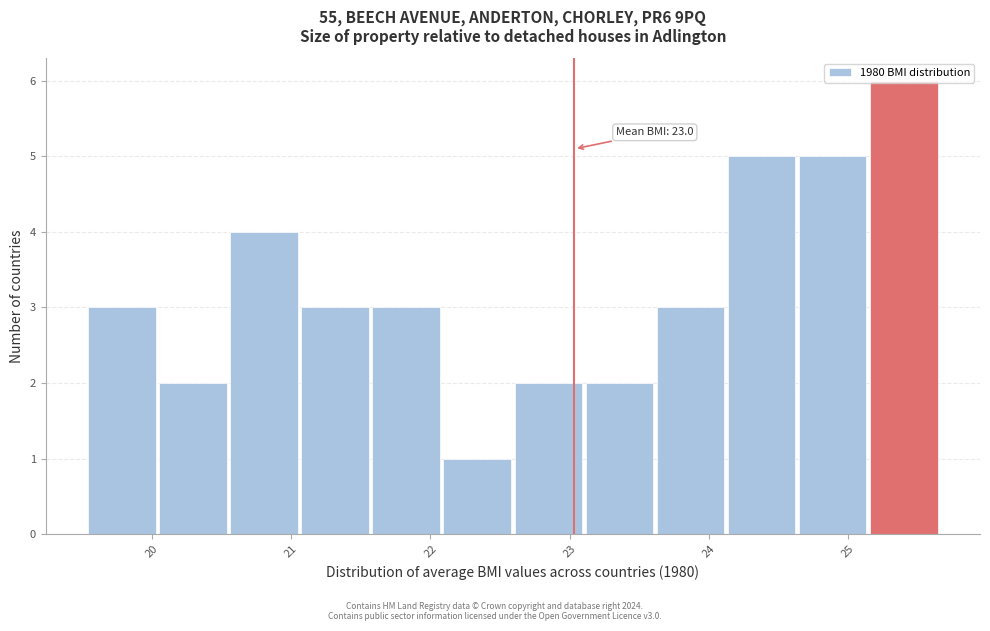

Over which range of the x-axis is the bar tallest?

25.2 to 25.7